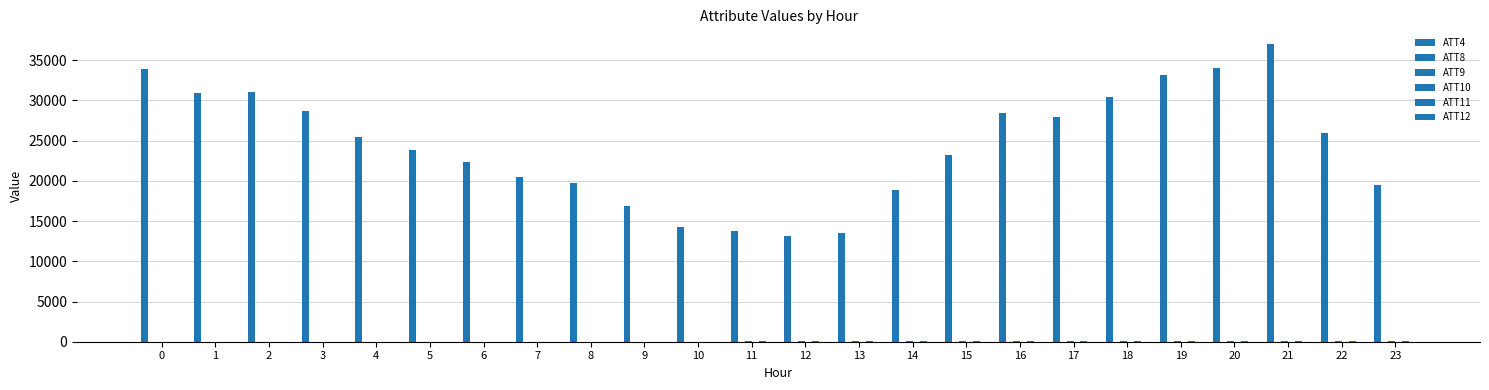

Are the bars horizontal?

No